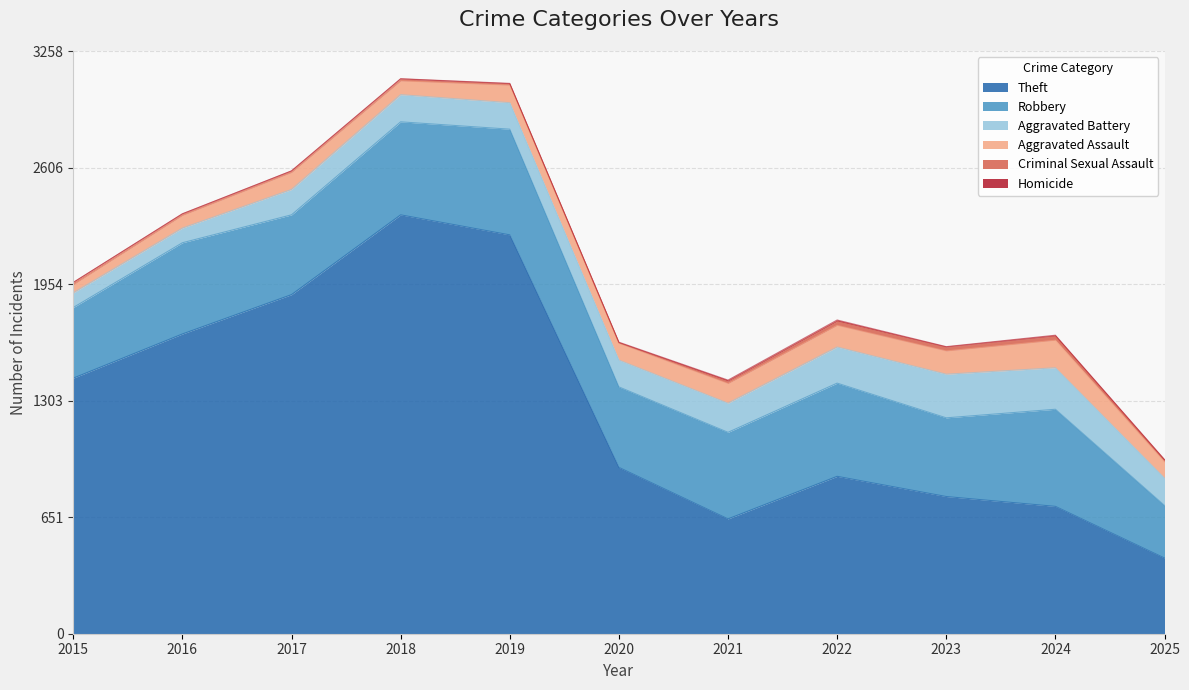

Reading left to right, what are all the values shown in this chart?

Theft: 2015=1429	2016=1676	2017=1896	2018=2342	2019=2230	2020=930	2021=642	2022=880	2023=767	2024=712	2025=423
Robbery: 2015=395	2016=510	2017=446	2018=520	2019=591	2020=450	2021=484	2022=521	2023=440	2024=543	2025=294
Aggravated Battery: 2015=82	2016=82	2017=142	2018=152	2019=148	2020=150	2021=163	2022=202	2023=244	2024=232	2025=153
Aggravated Assault: 2015=46	2016=71	2017=95	2018=77	2019=98	2020=94	2021=110	2022=121	2023=130	2024=154	2025=90
Criminal Sexual Assault: 2015=12	2016=8	2017=8	2018=11	2019=8	2020=3	2021=14	2022=24	2023=22	2024=24	2025=11
Homicide: 2015=0	2016=1	2017=1	2018=1	2019=2	2020=3	2021=5	2022=6	2023=2	2024=4	2025=3